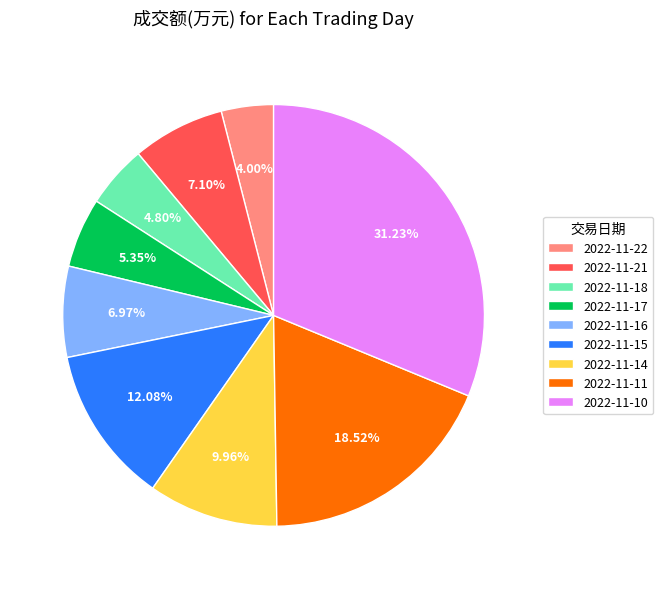

Which slice is the smallest?

2022-11-22